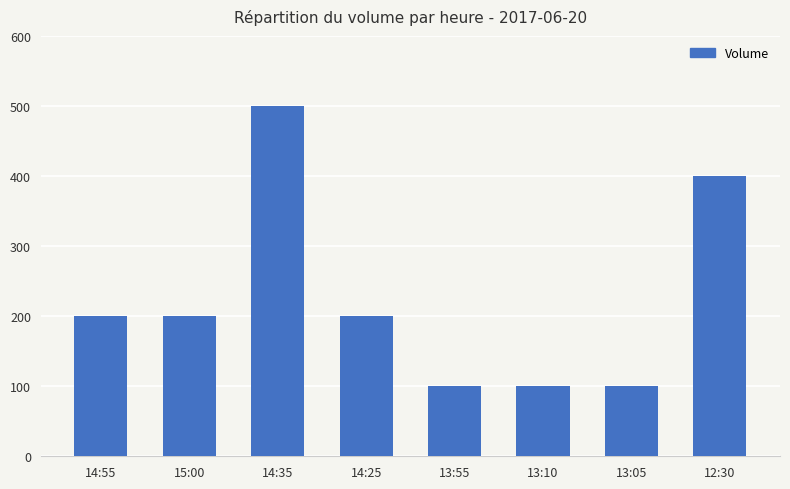

Is it true that the value at 13:05 is 100?

True